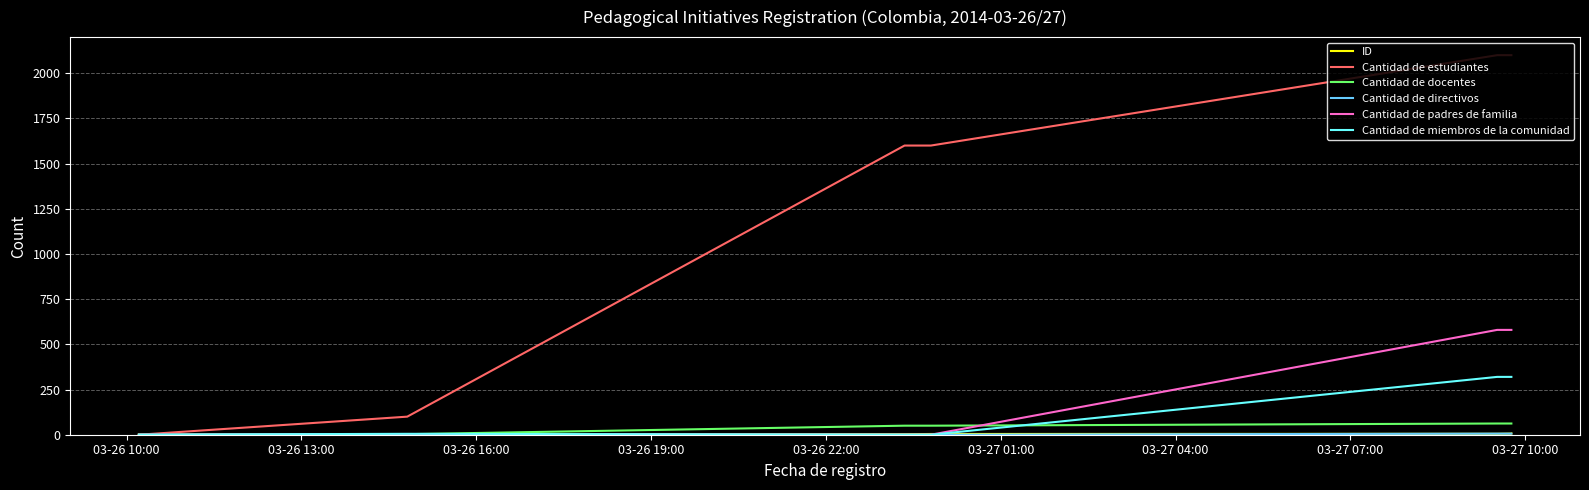

Which series has the widest spread of values?

Cantidad de estudiantes